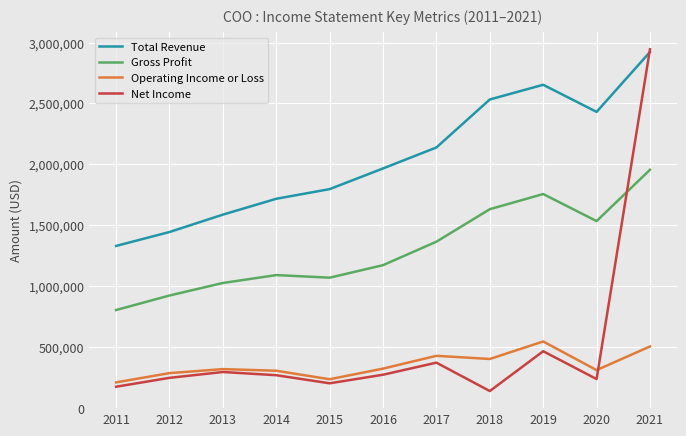

What is the spread (max minus min) of values at 2017?

1766100